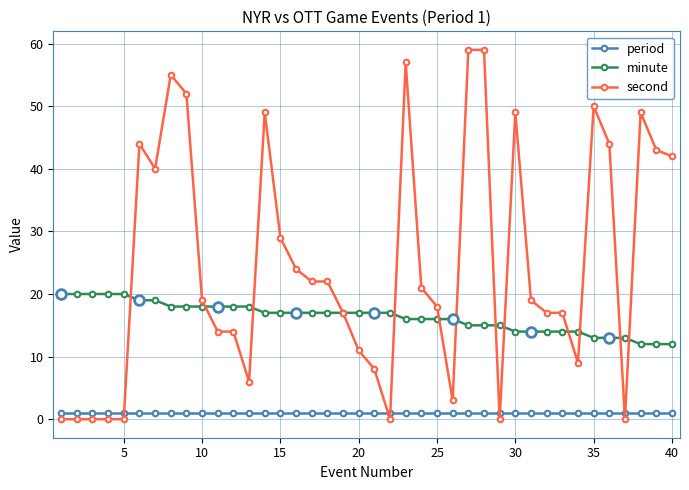

What is the average value of the minute series?

16